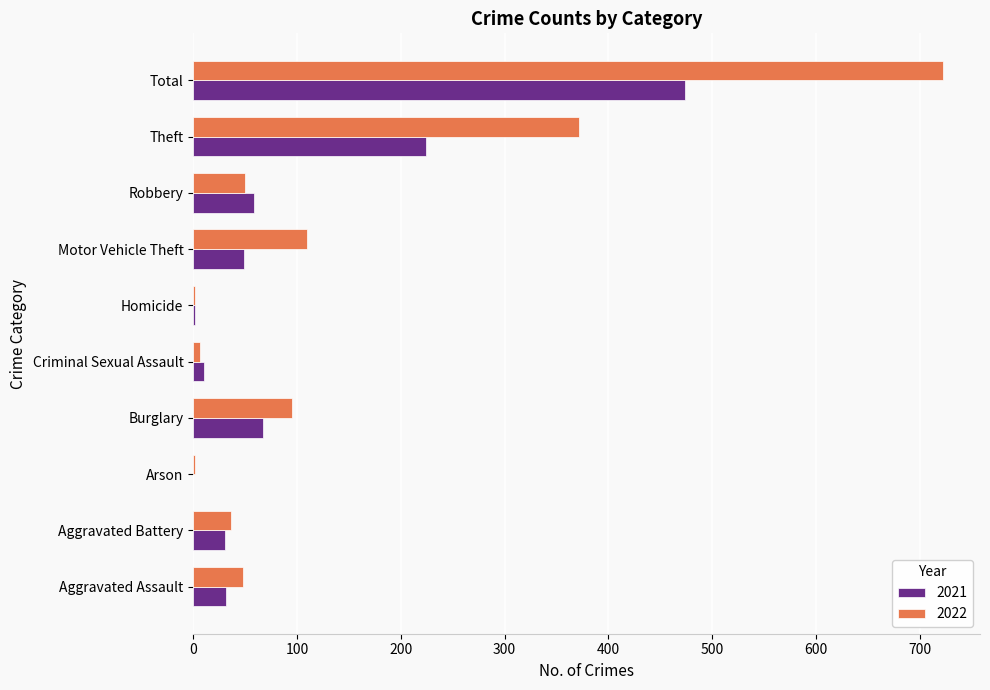

The value of 2021 at Arson is -323. True or false?

False